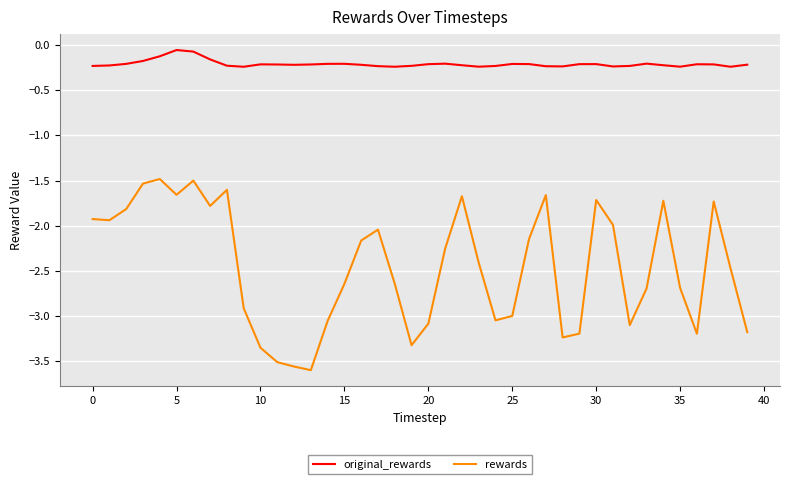

What are all the series names shown in the legend?

original_rewards, rewards